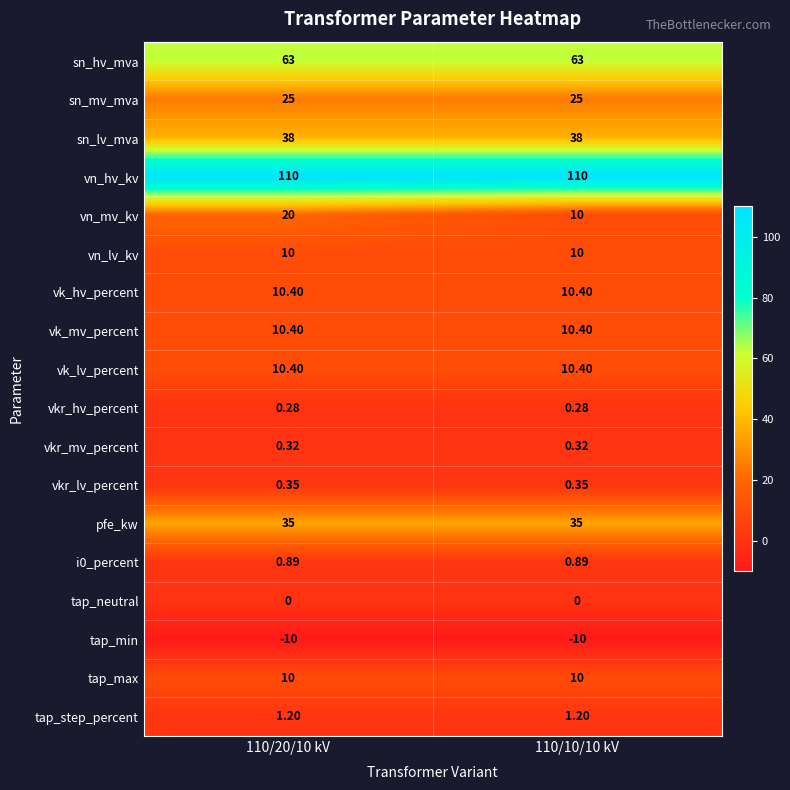

At how many categories does at least one series exceed 107?

2